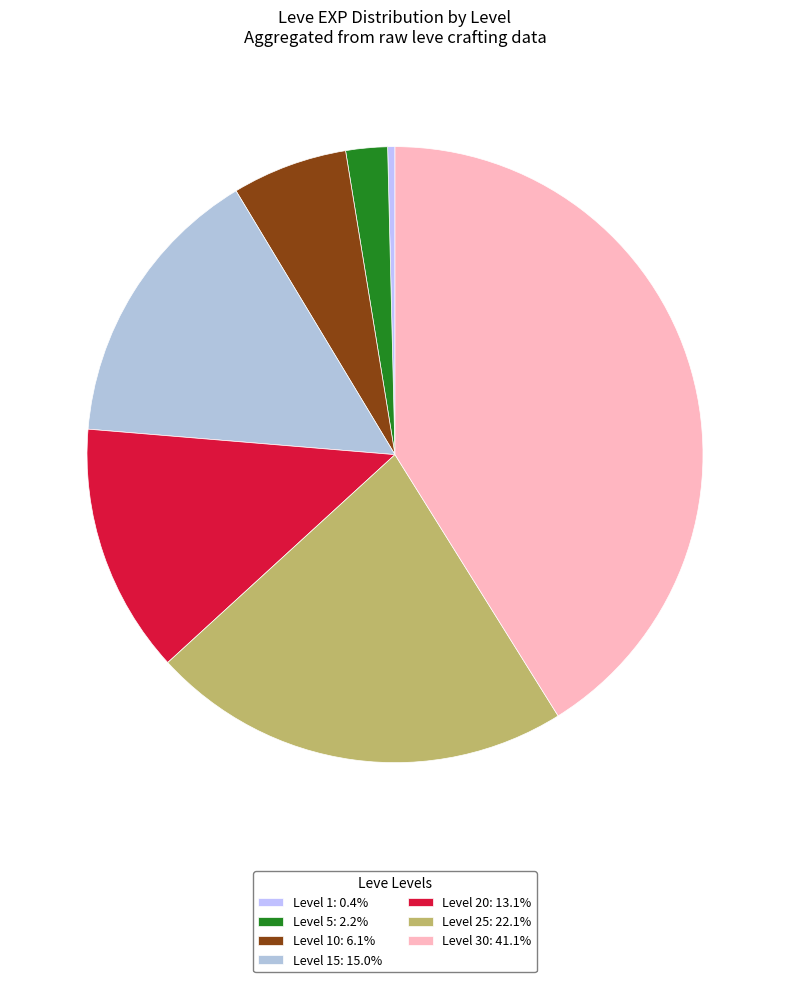

How many segments does this pie chart have?

7